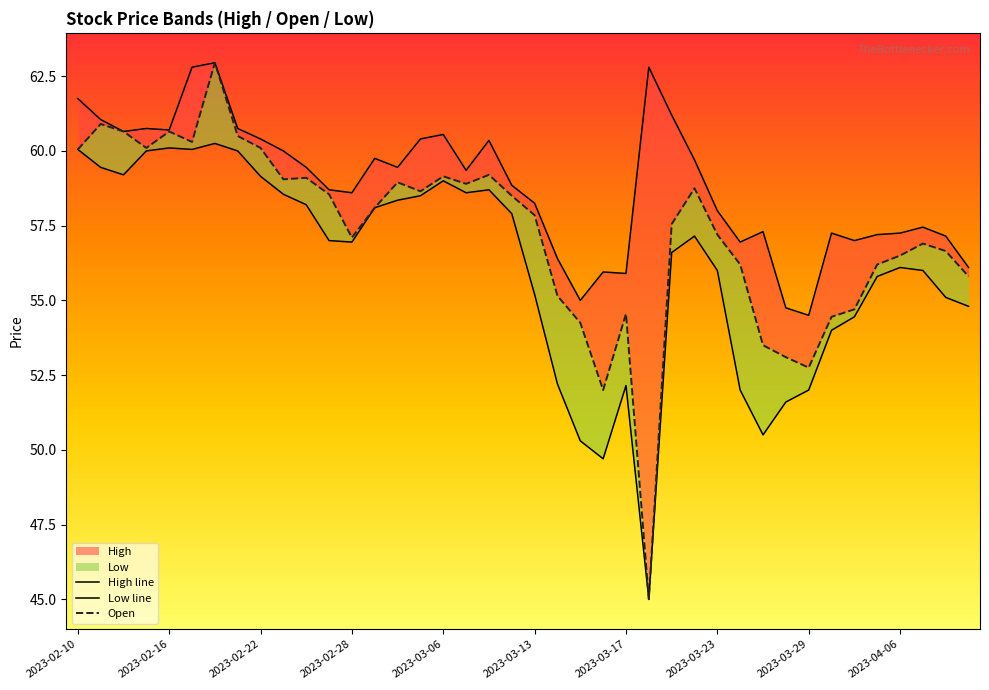

How many data points in High are above 59?

20